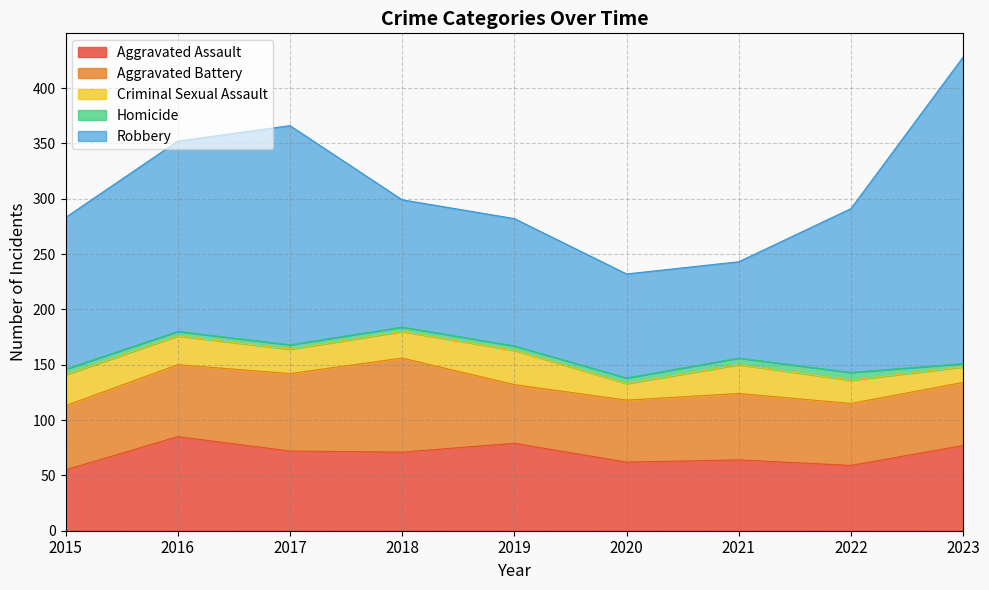

Between 2016 and 2019, which series saw the biggest shift?

Robbery